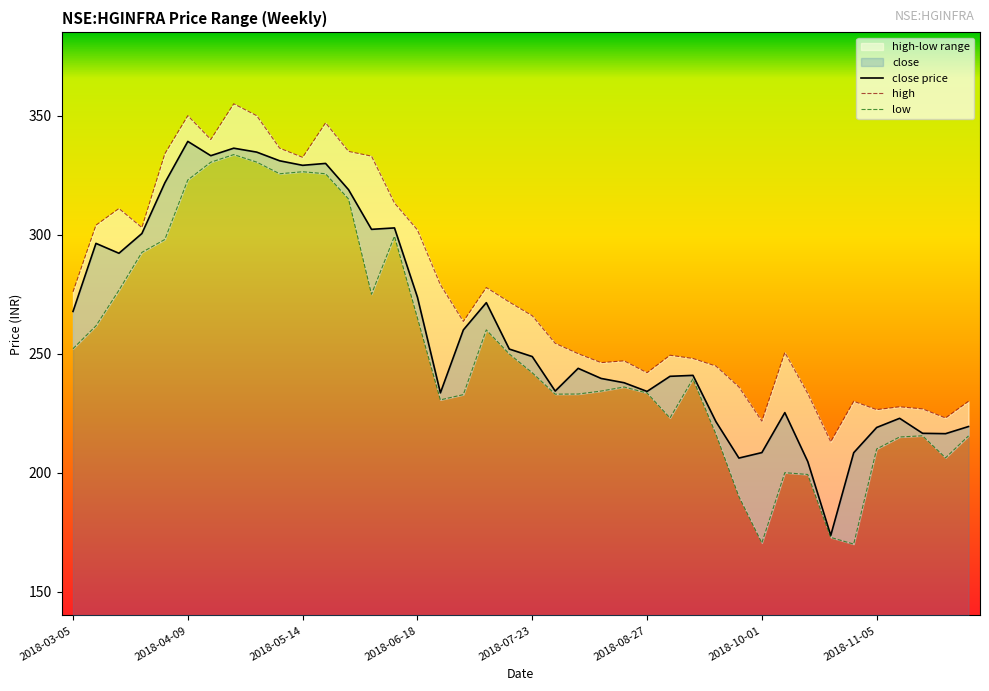

Read the low value at 2018-04-09.

323.0